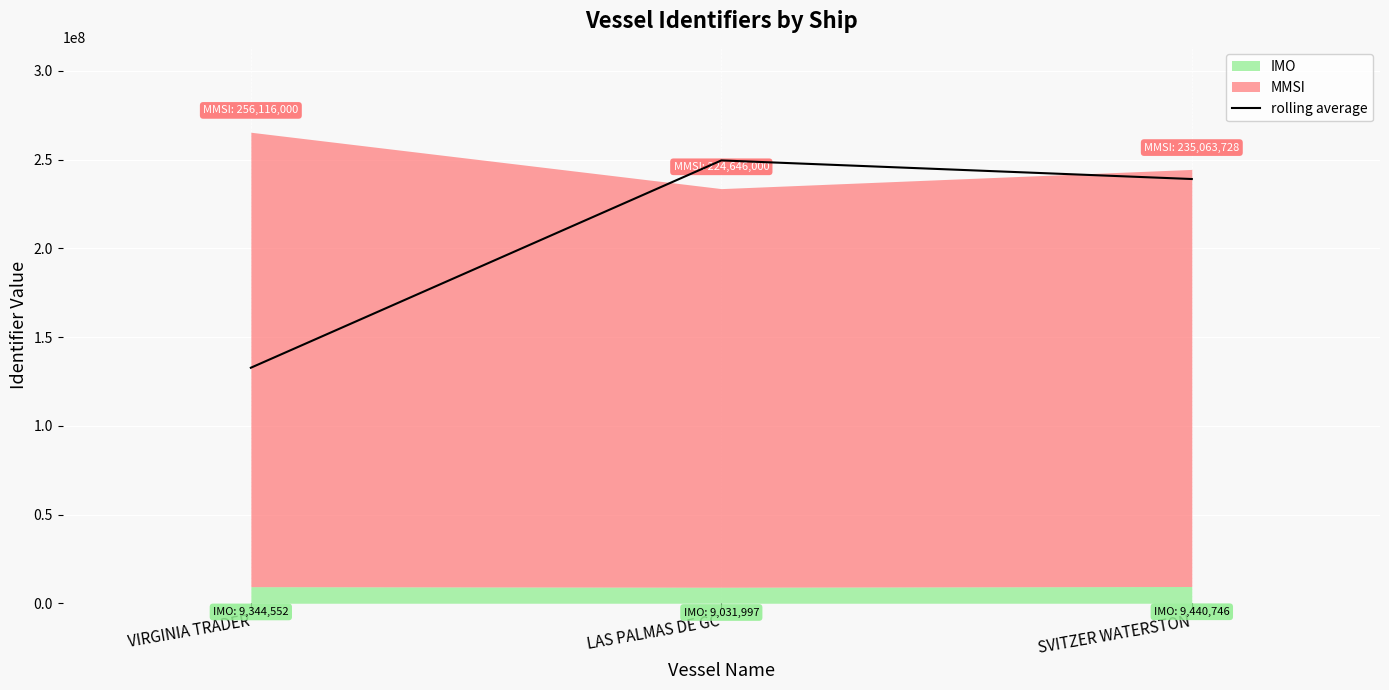

Which category has the lowest value in the rolling average series?

VIRGINIA TRADER